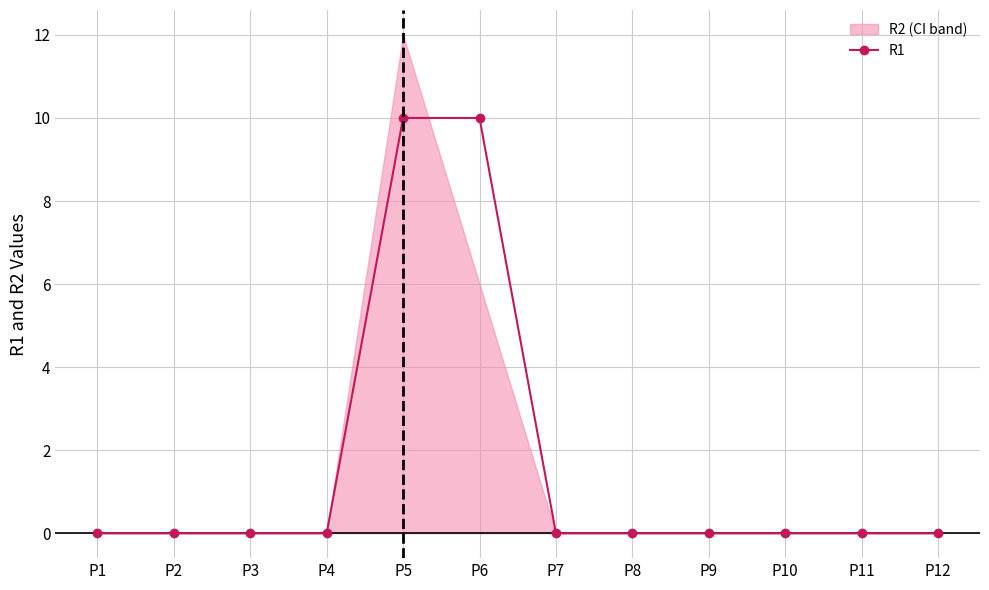

How many data points are above 0?

2